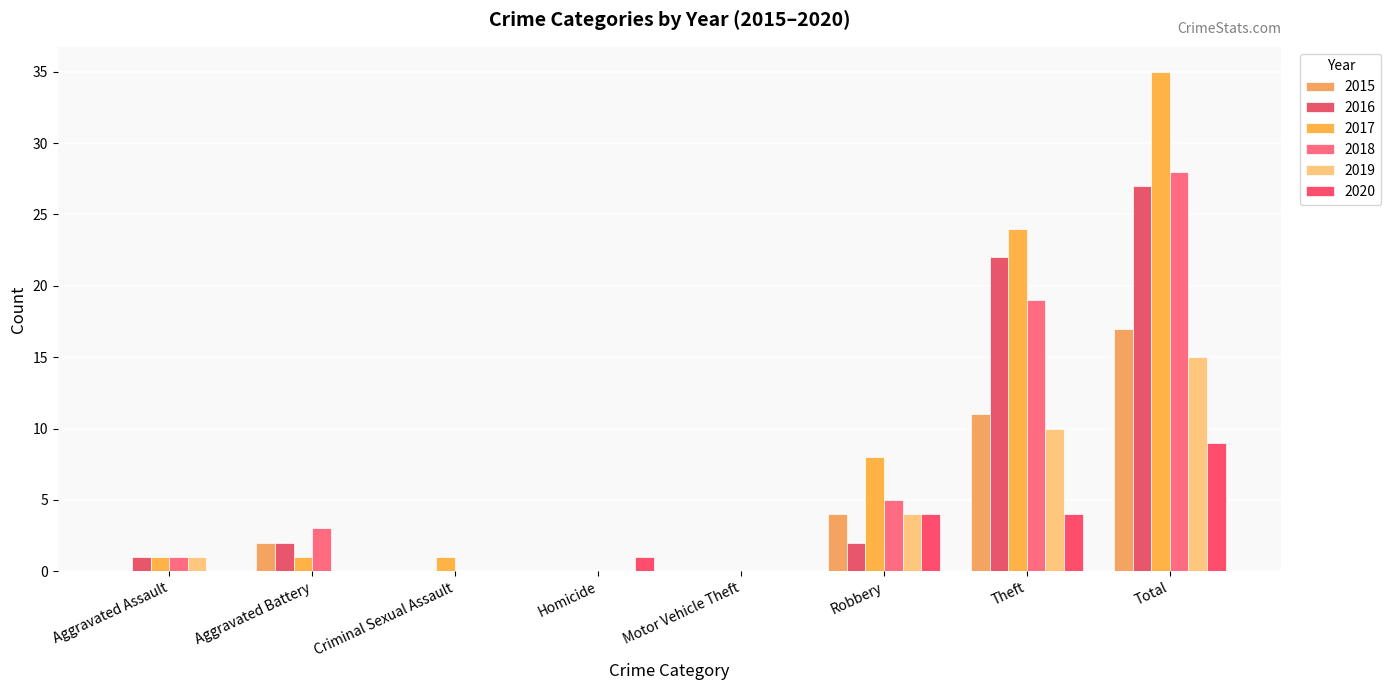

What is the average value of the 2019 series?

4